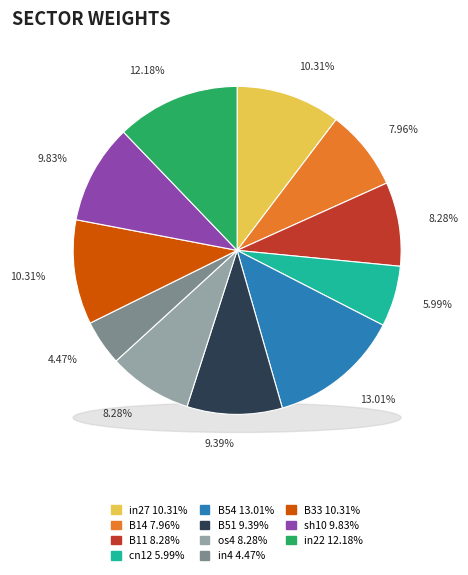

What is the smallest slice in the pie chart?

in4